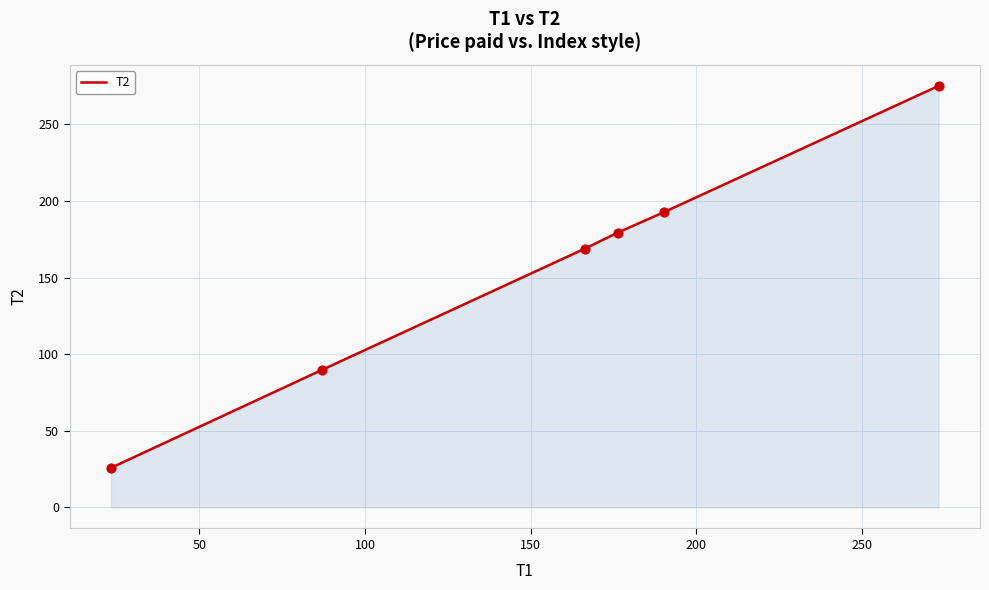

What is the sum of all values?

931.5